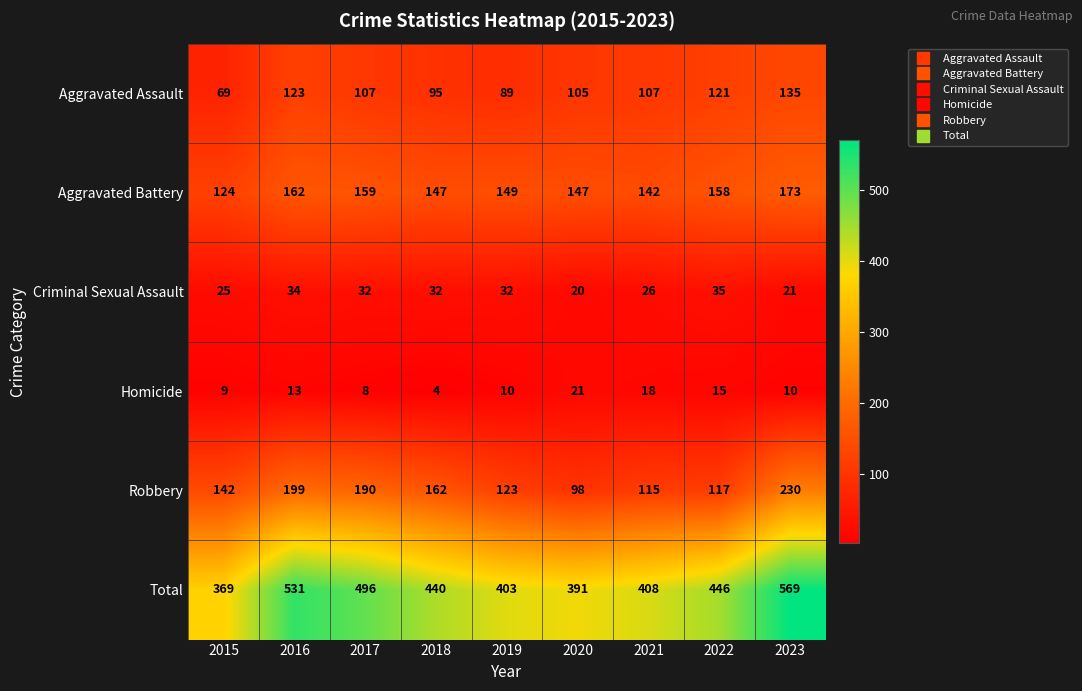

What is the difference between the second highest and second lowest values in the Aggravated Battery series?

20